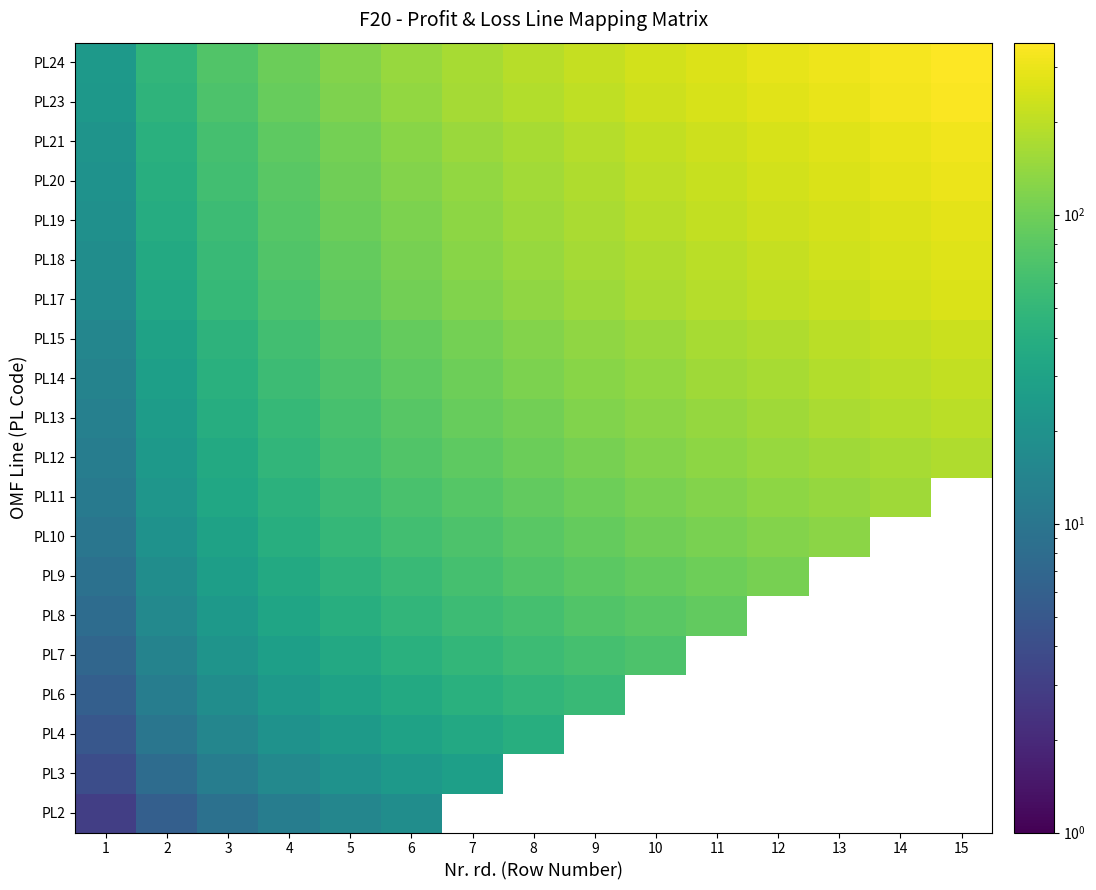

The value of PL9 at 9 is 81.0. True or false?

True